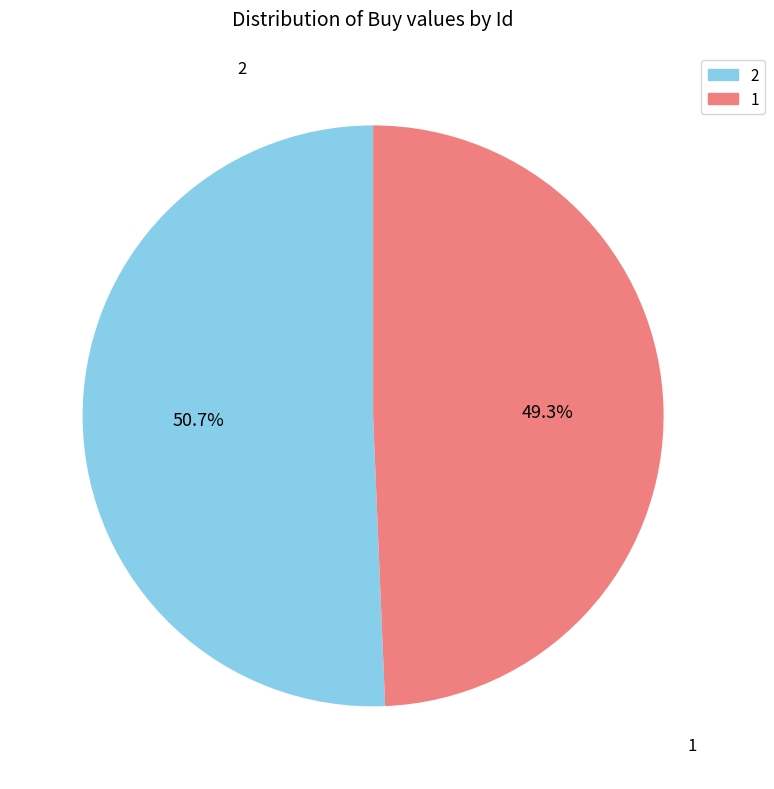

Rank the categories by value from highest to lowest.

2, 1